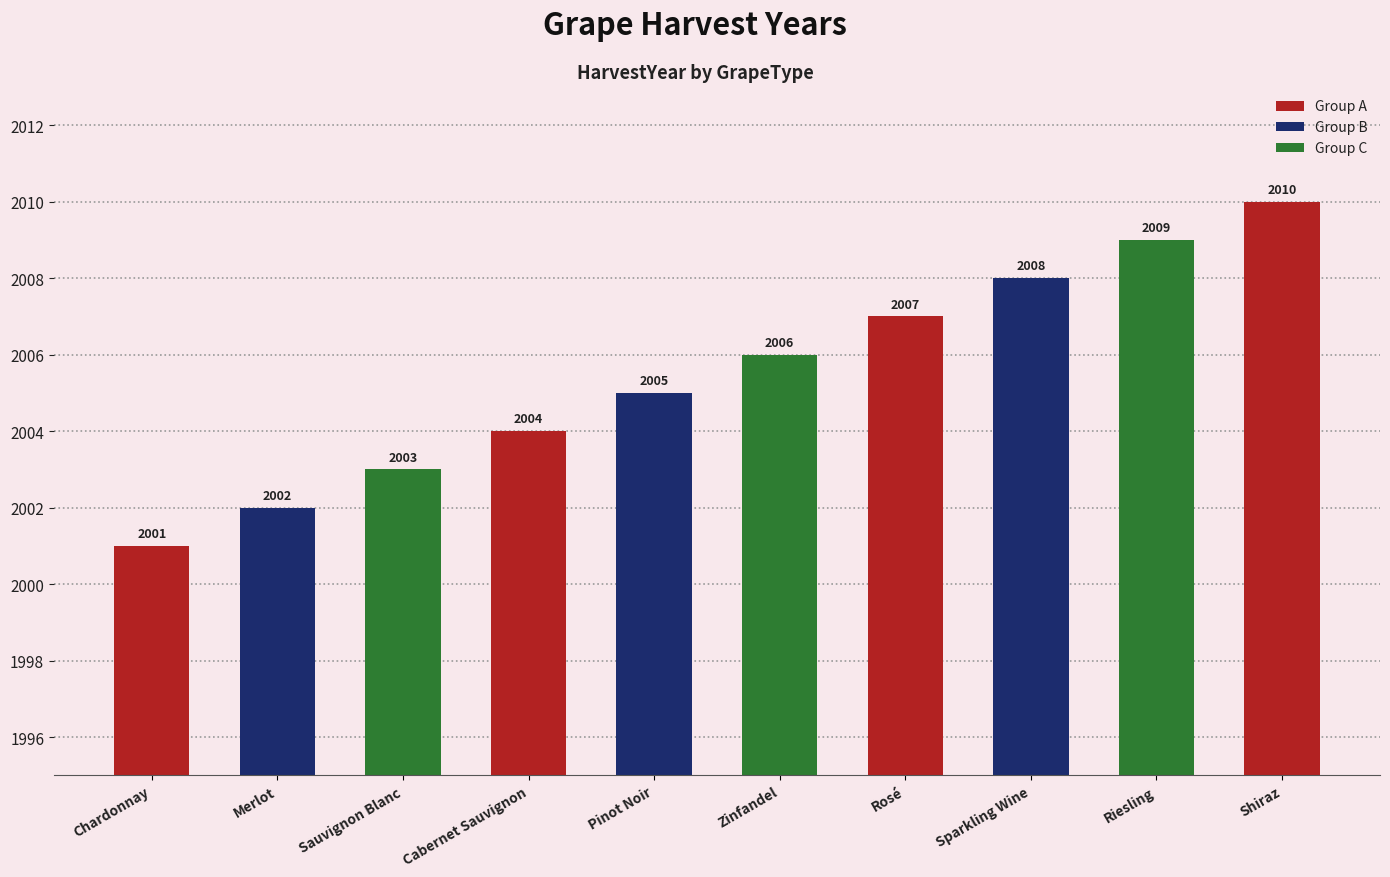

What is the label of the 6th bar from the left?

Zinfandel